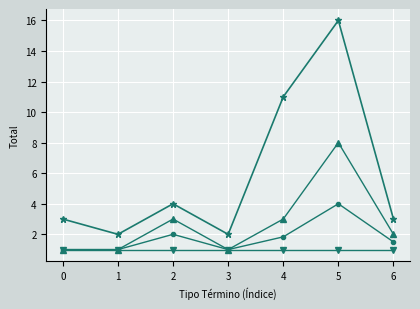

What is the spread (max minus min) of values at 1?

1.0